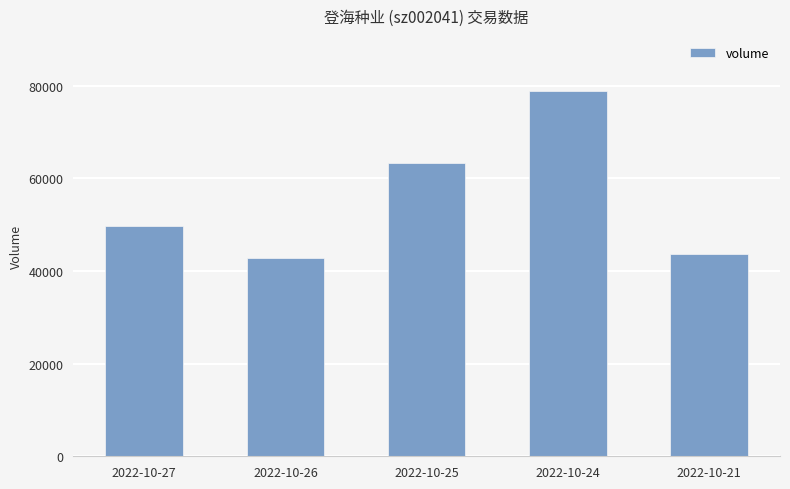

How many bars are there in total?

5